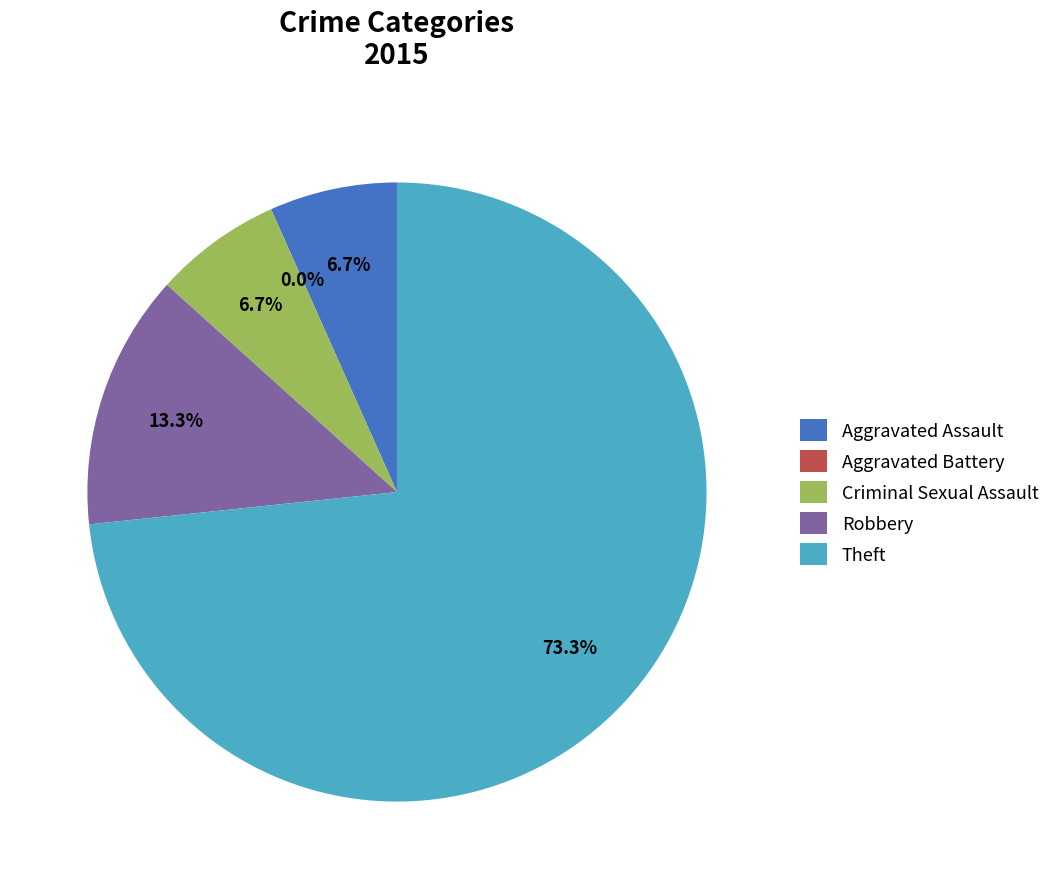

What is the ratio of the value at Theft to the value at Robbery?

5.5